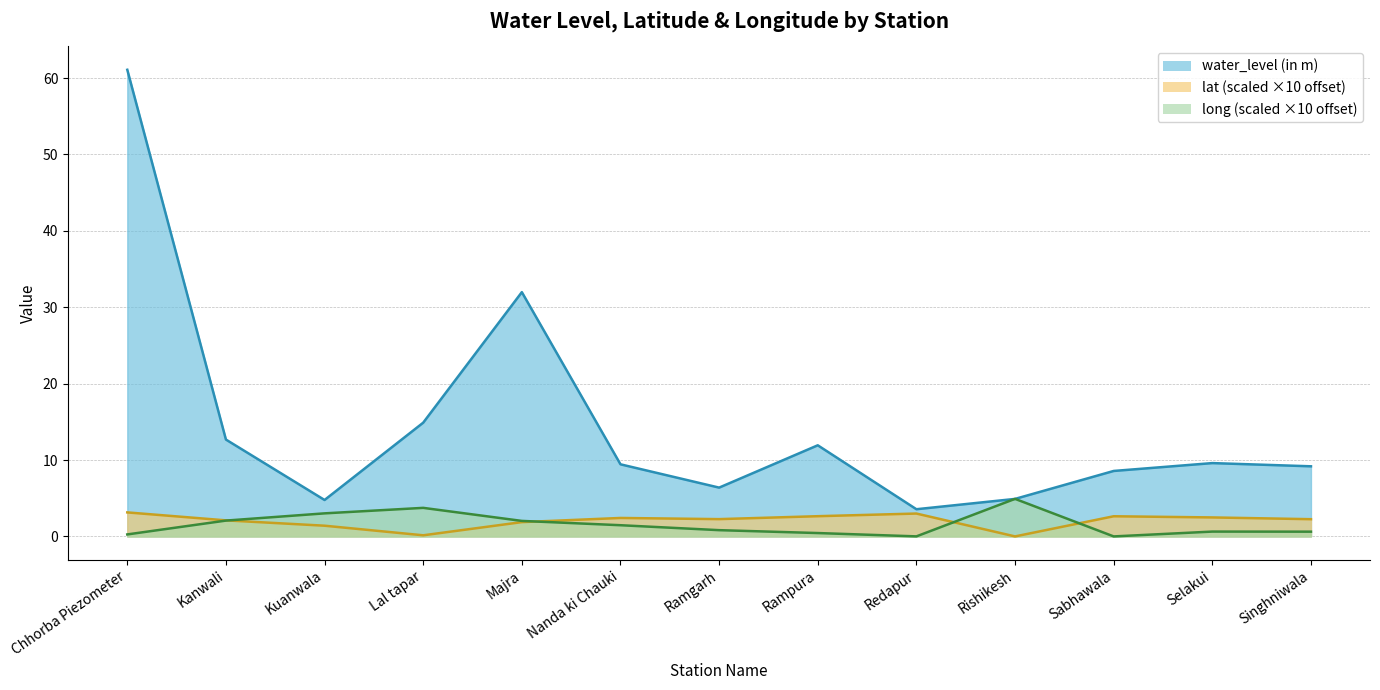

Is it true that water_level (in m) equals 1.6 at Rishikesh?

False